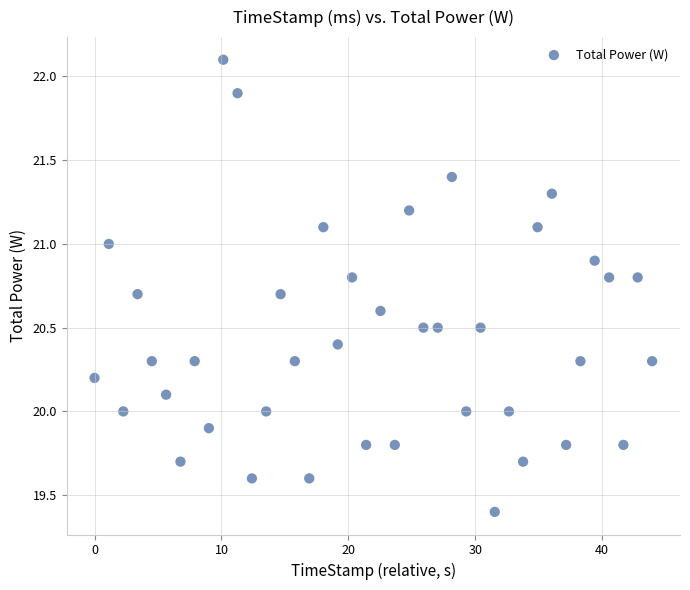

What is the range of Y values (max minus min)?

2.7